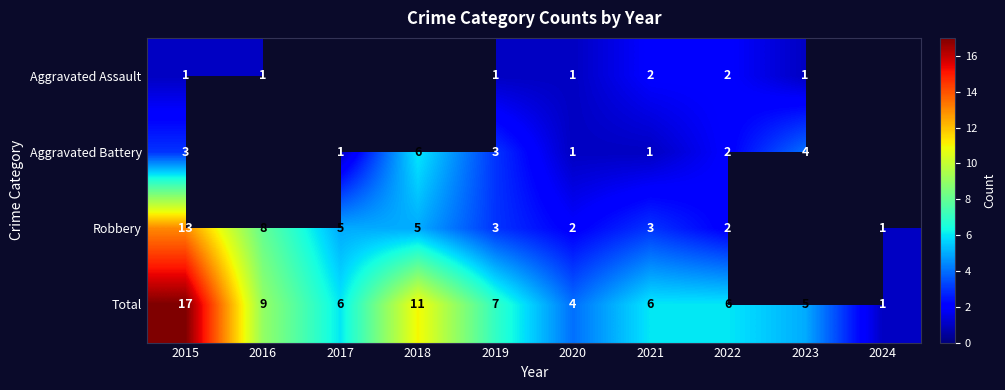

What is the smallest value displayed?

1.0